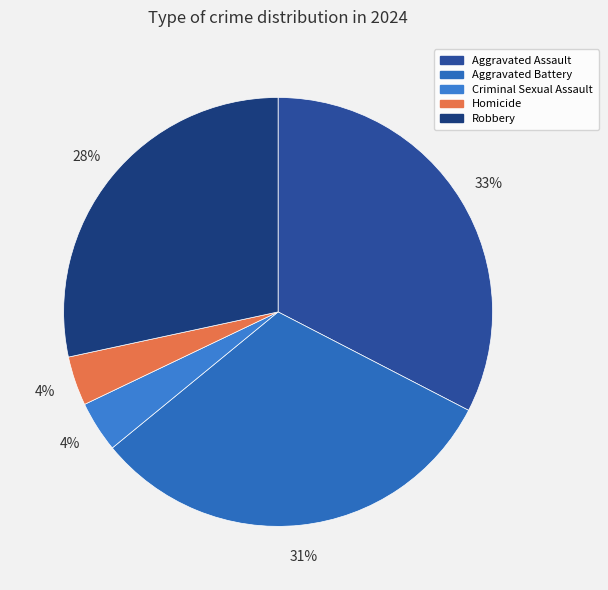

To the nearest percent, what portion does Aggravated Assault represent?

33%